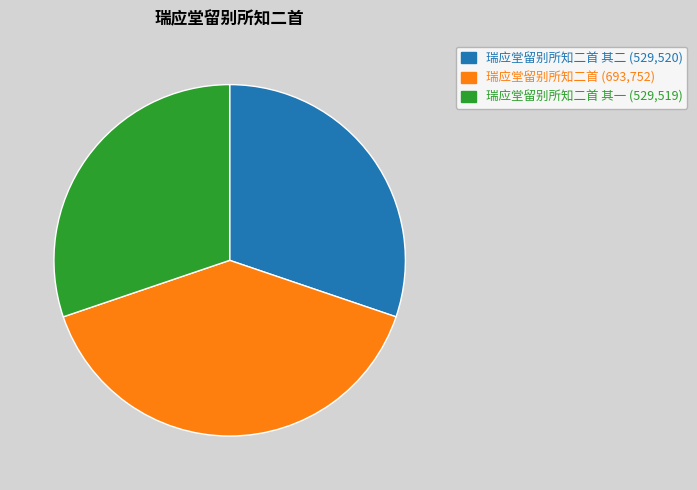

Is there any slice that represents more than half of the pie?

No